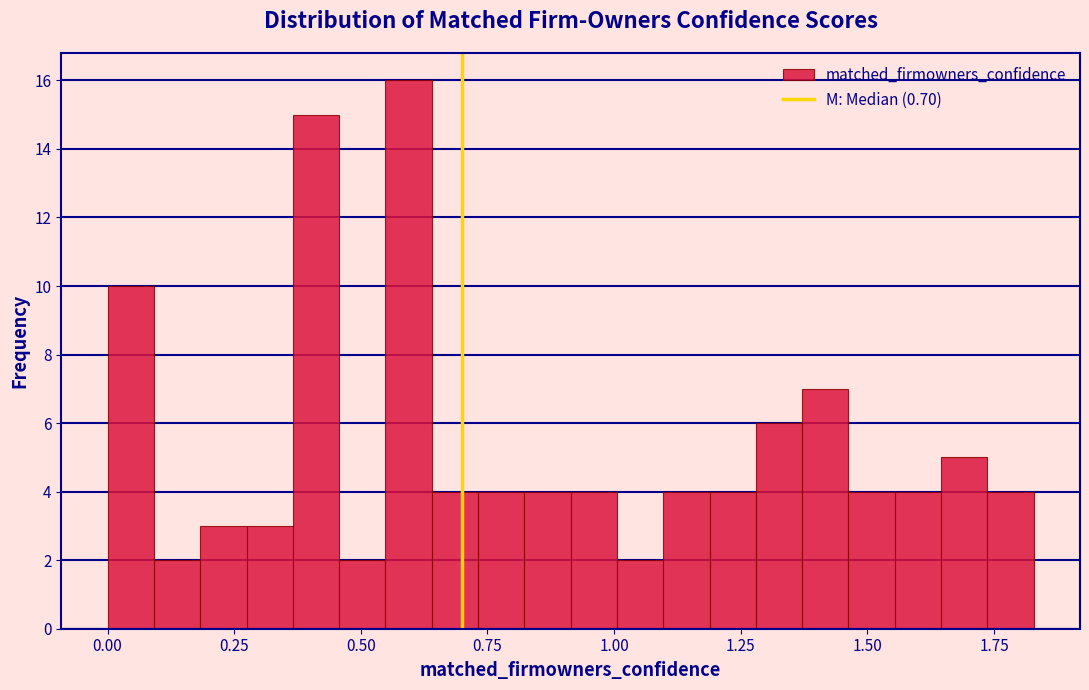

Around what value on the x-axis is the tallest bar? Give the approximate position of its centre, as read against the axis.

0.60